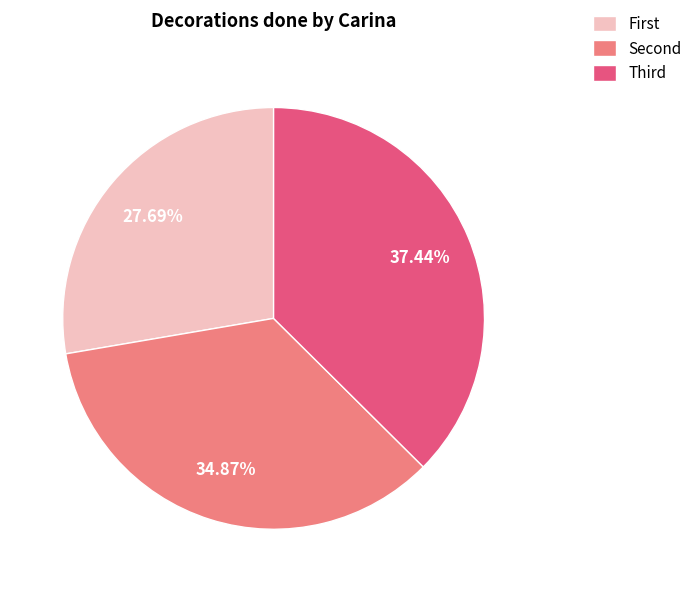

Rank the categories by value from lowest to highest.

First, Second, Third